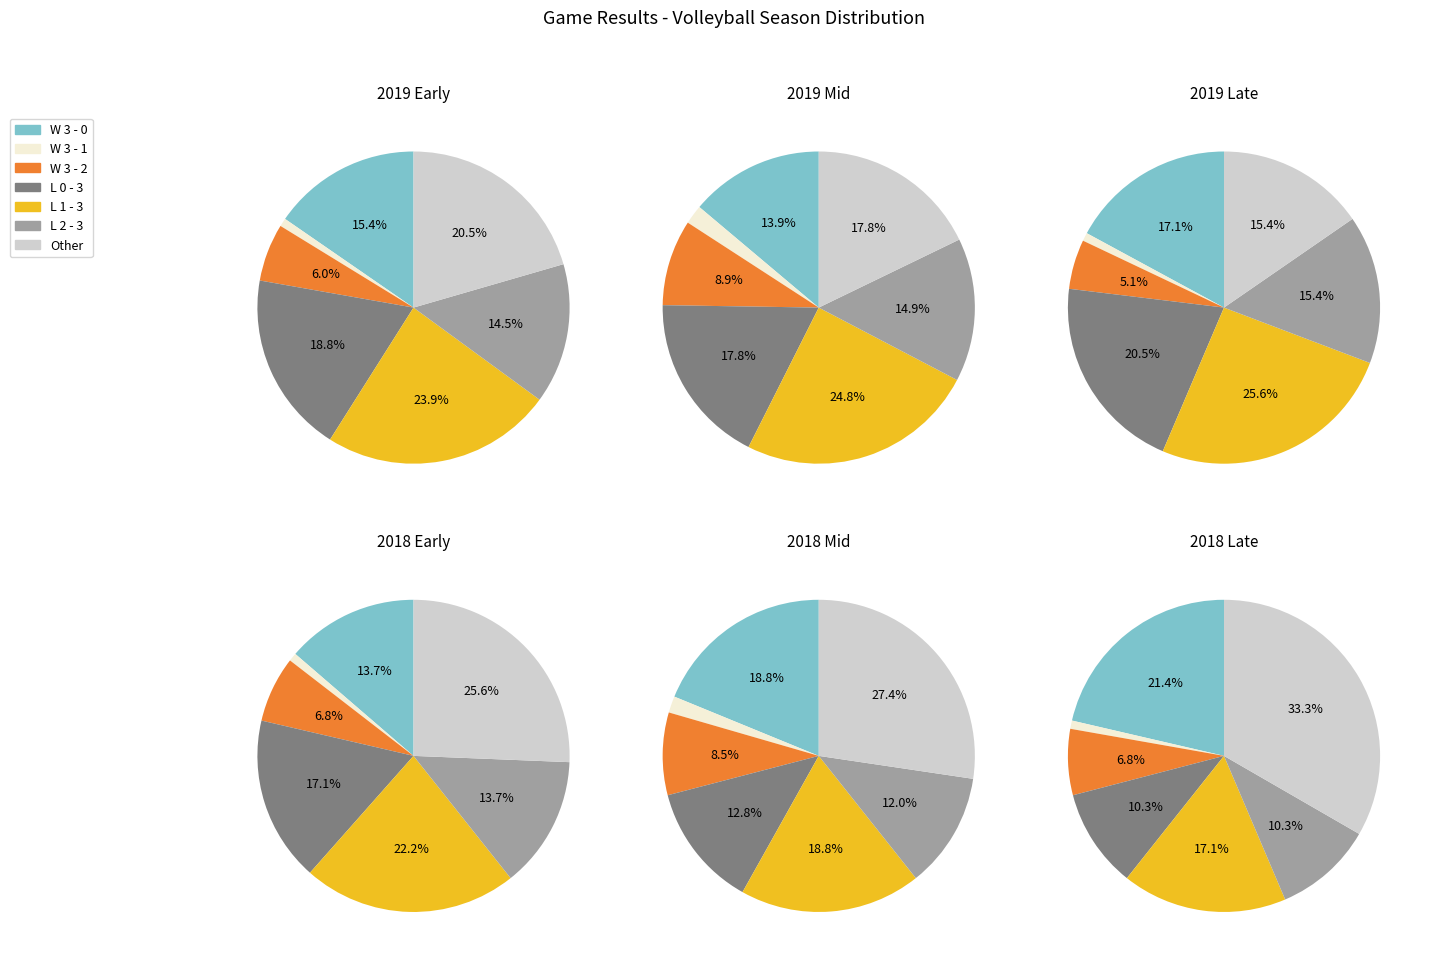

What percentage is the L 1 - 3 slice, to the nearest percent?

24%